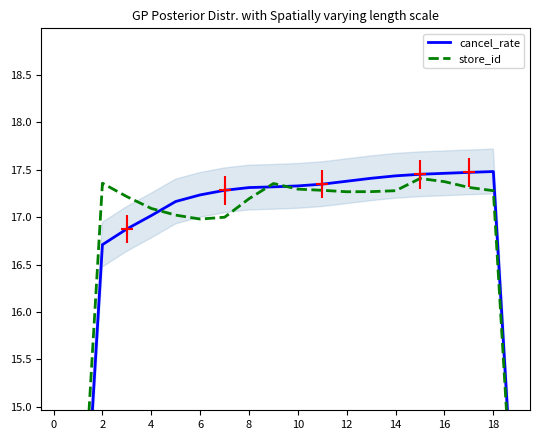

How many data points in cancel_rate are above 17?

15